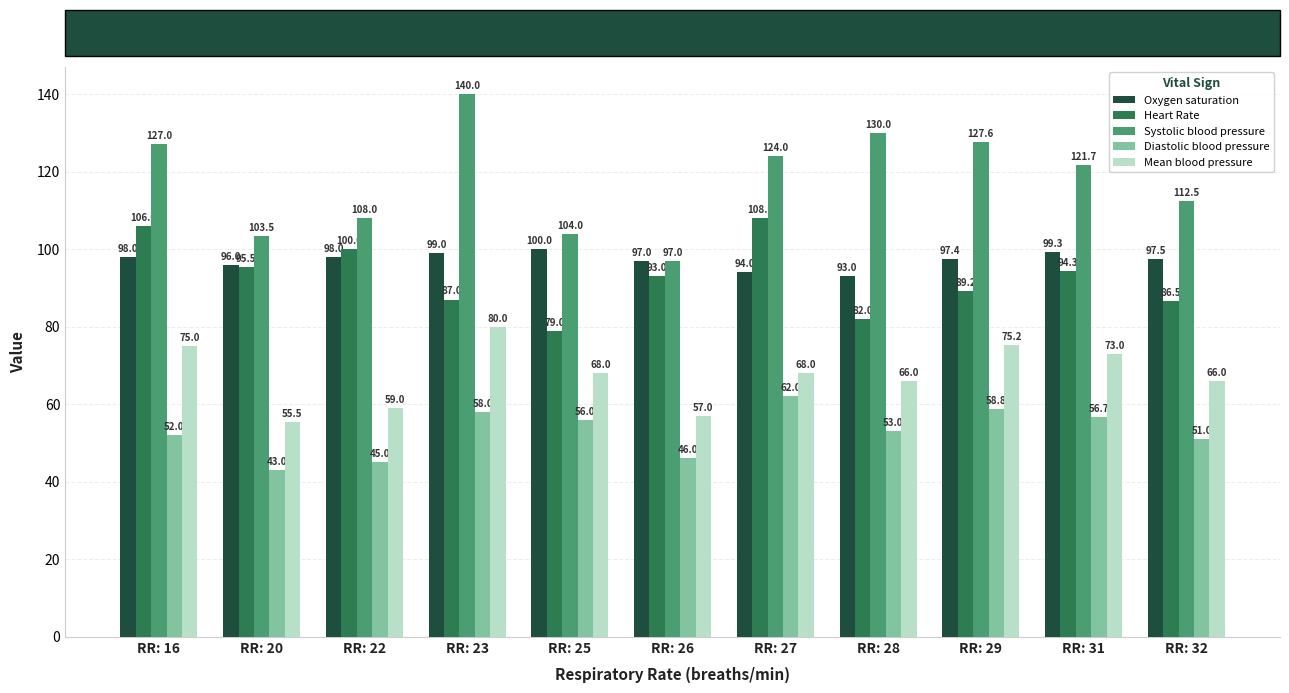

What are all the series names shown in the legend?

Oxygen saturation, Heart Rate, Systolic blood pressure, Diastolic blood pressure, Mean blood pressure